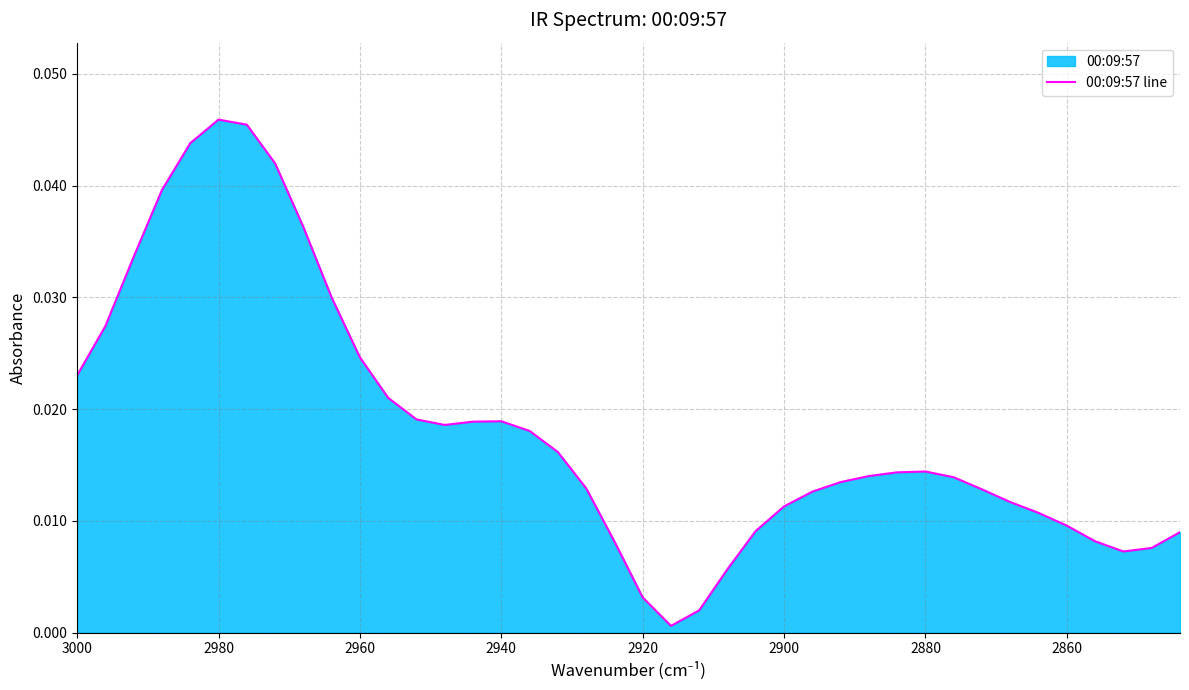

What is the sum of all values?

0.7